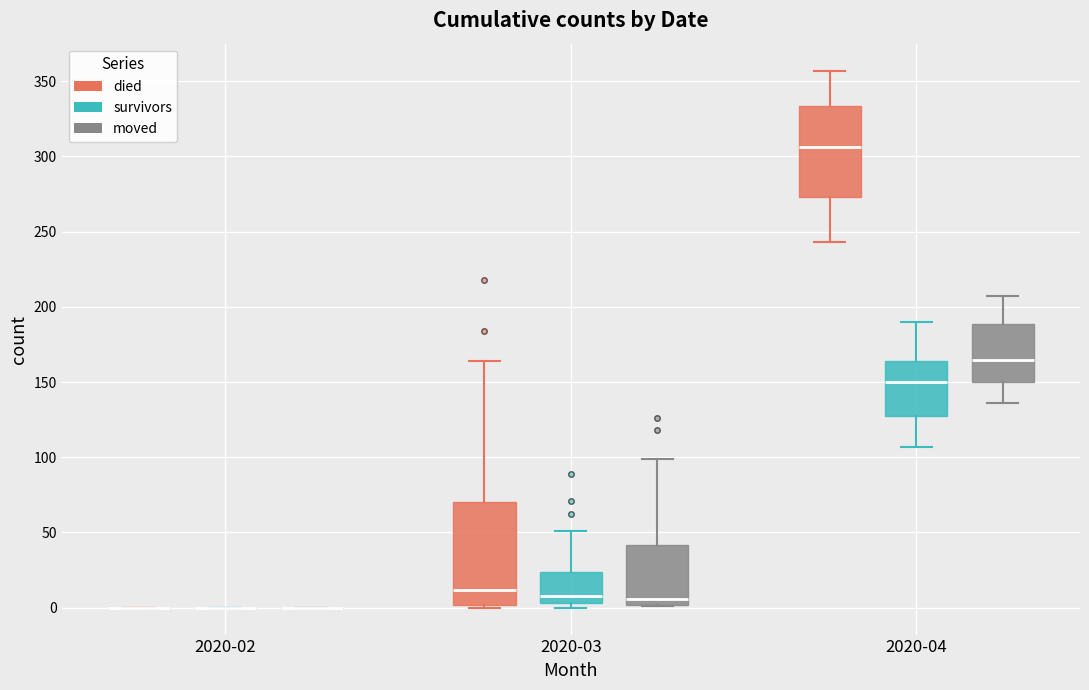

Which box is the tallest, from its lower edge to its upper edge?

2020-03 (died)